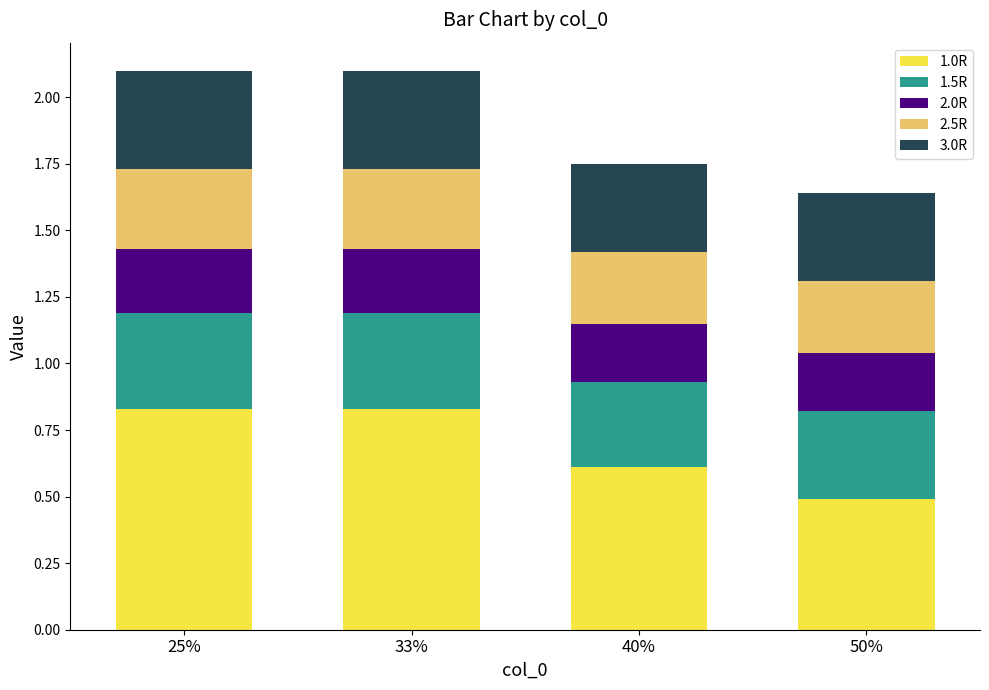

The 1.0R series shows 0.5 at 50%. True or false?

True